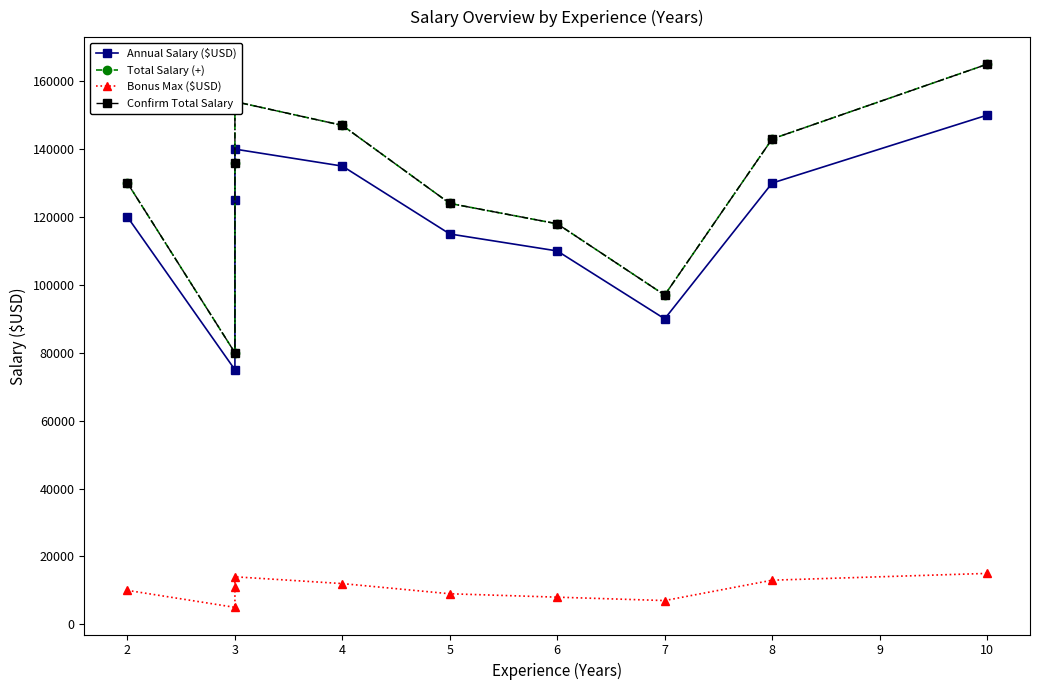

What is the value of the Confirm Total Salary point at the 6th from the left?

124000